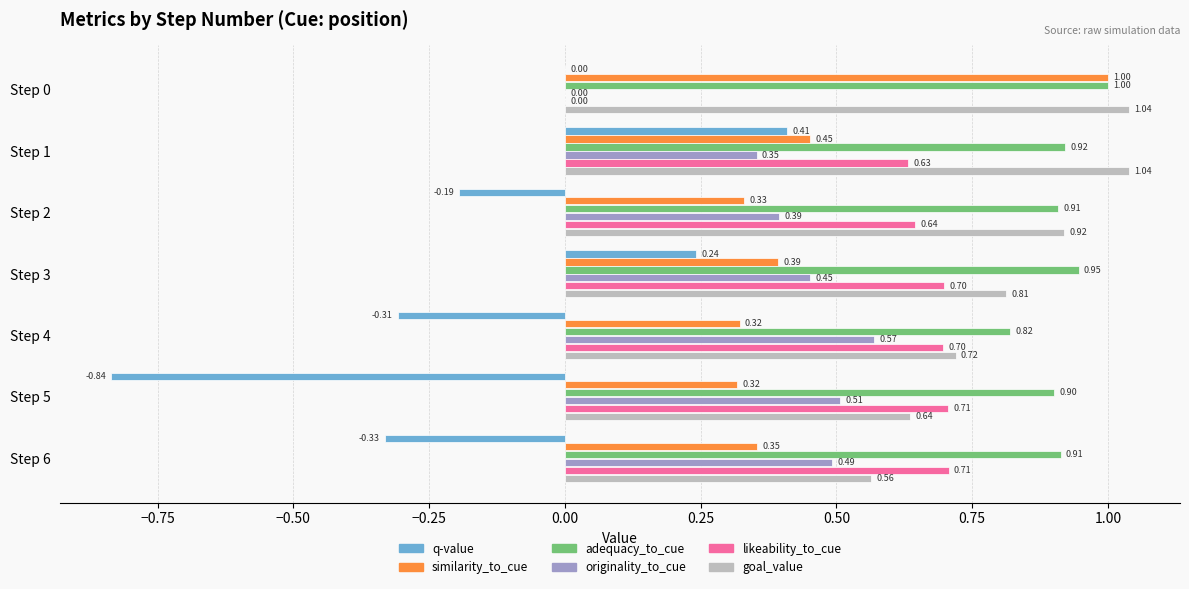

What is the total value across all series at Step 1?

3.8